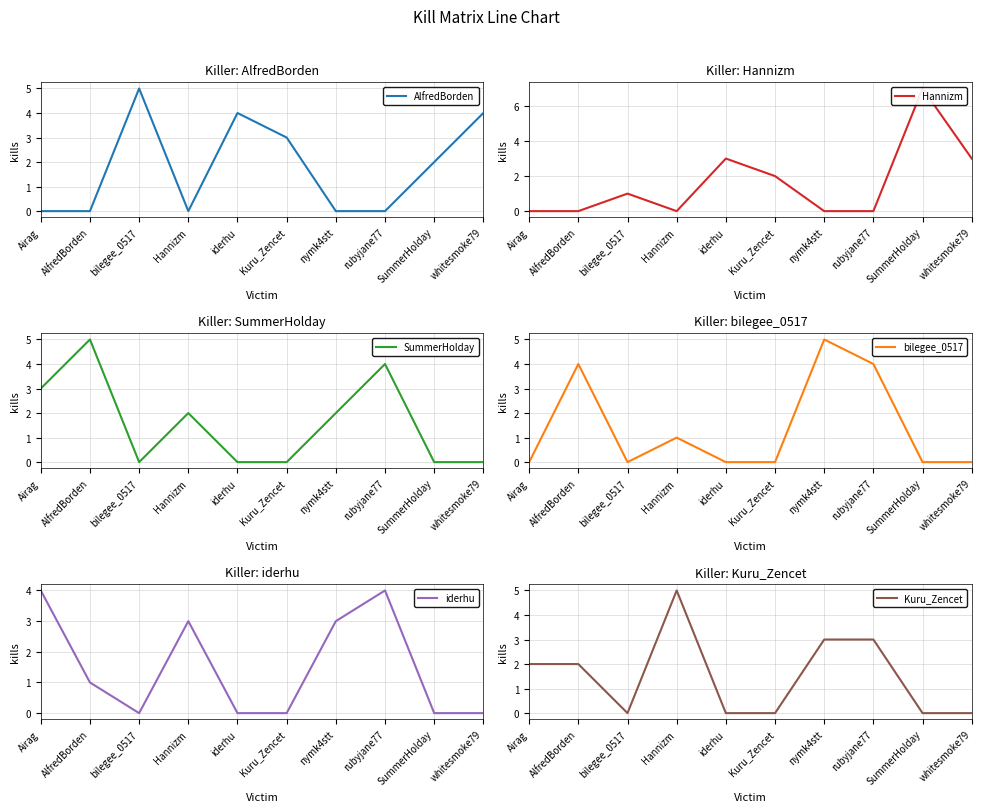

After their last crossing, which series has the higher values: SummerHolday or AlfredBorden?

AlfredBorden